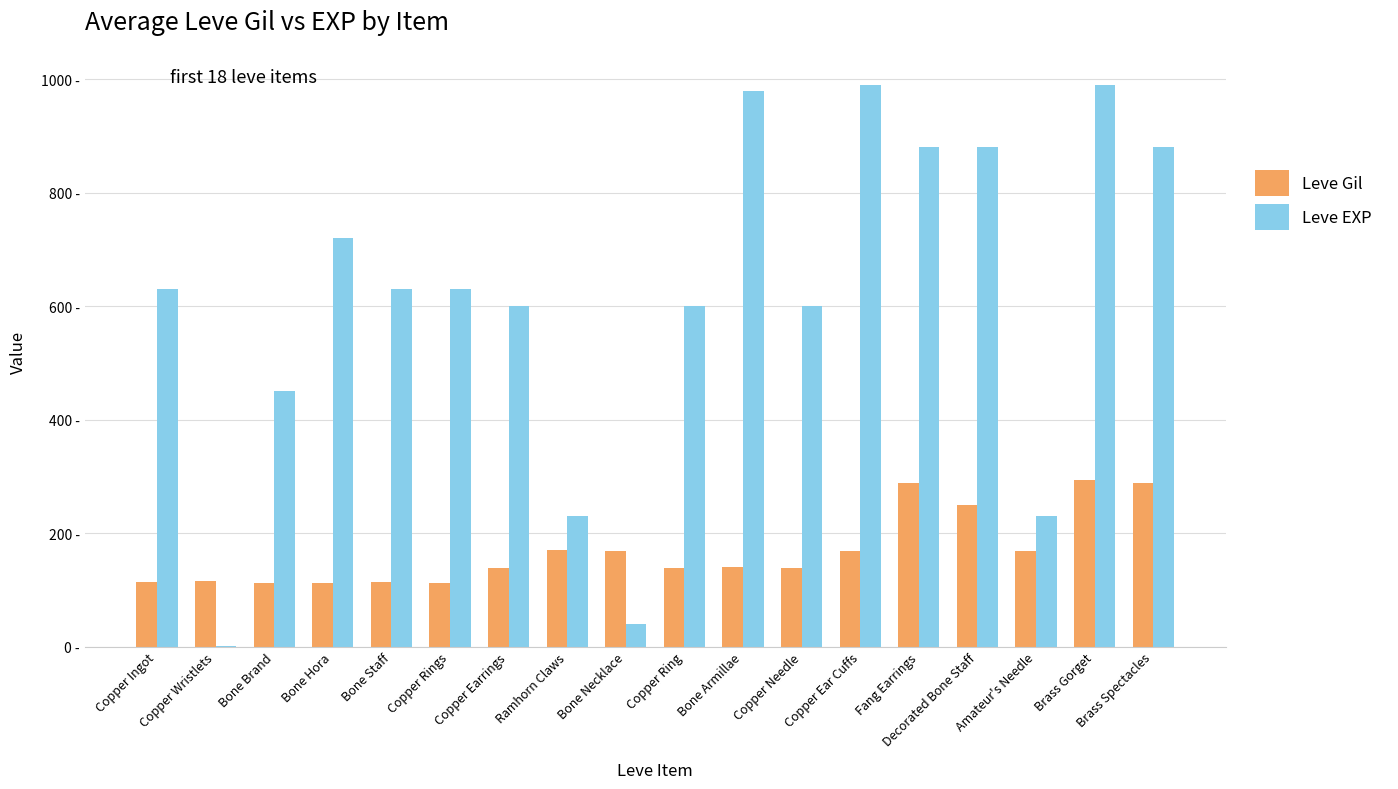

Is it true that Leve Gil equals 35 at Copper Rings?

False